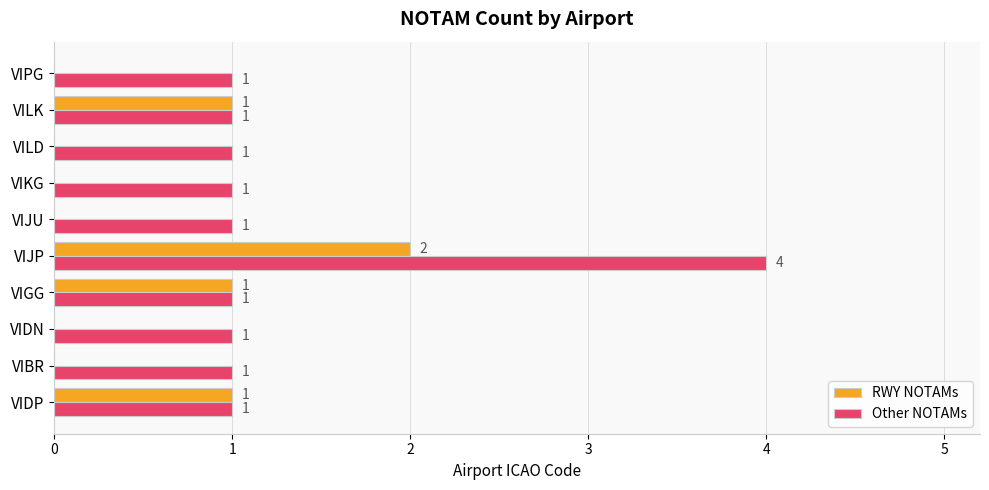

Is it true that Other NOTAMs equals 1 at VIPG?

True